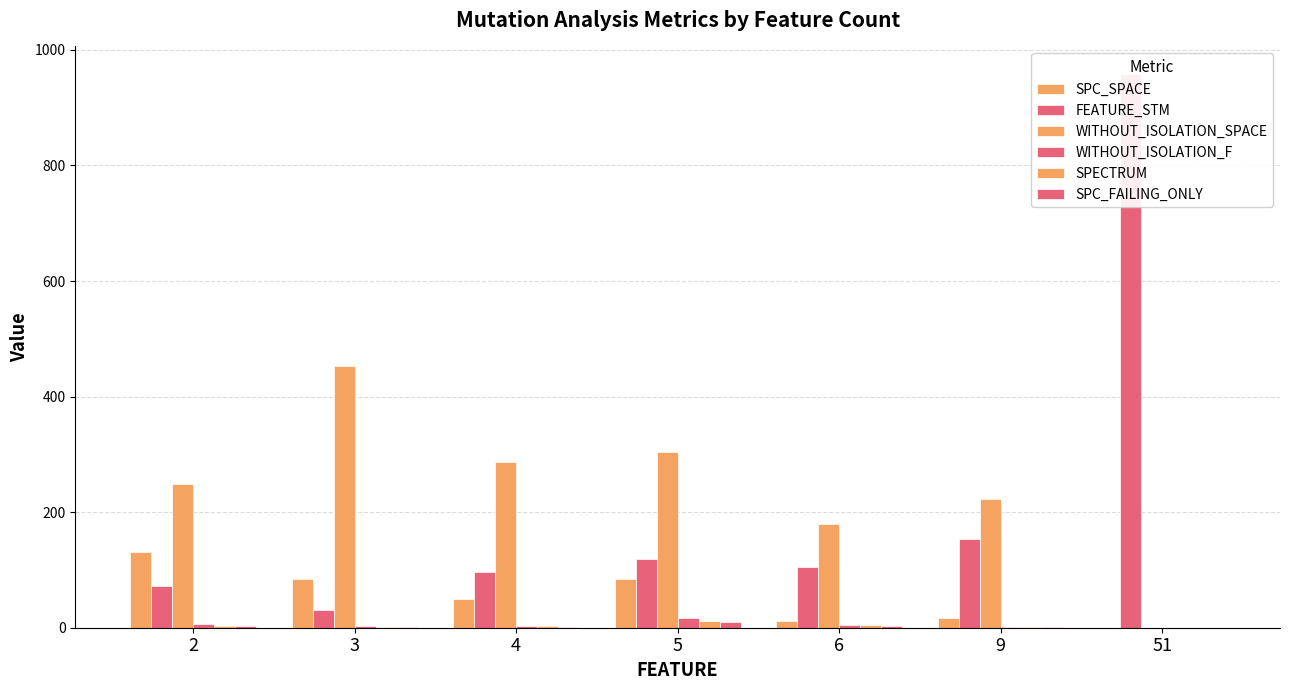

What is the sum of the SPECTRUM values at 6 and 5?

17.1